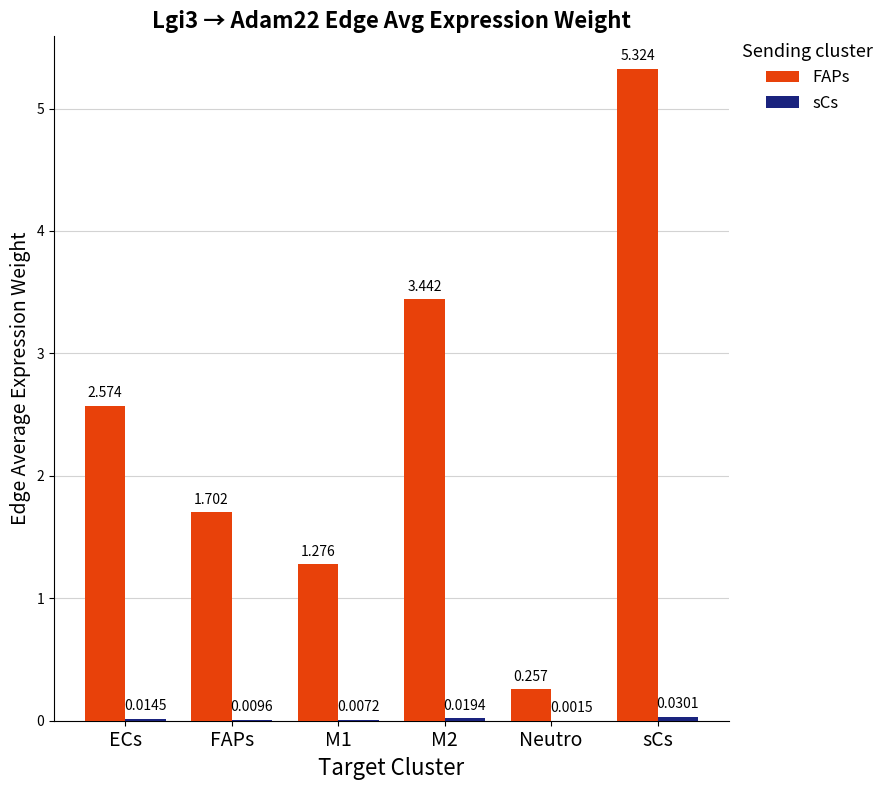

Which series has the largest total across all categories?

FAPs